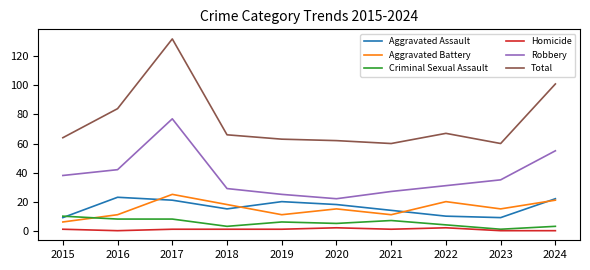

How many Criminal Sexual Assault values are between 3 and 8?

8